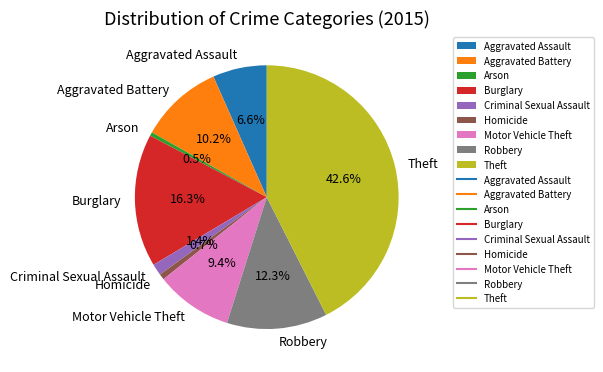

Which category has the biggest portion of the pie?

Theft